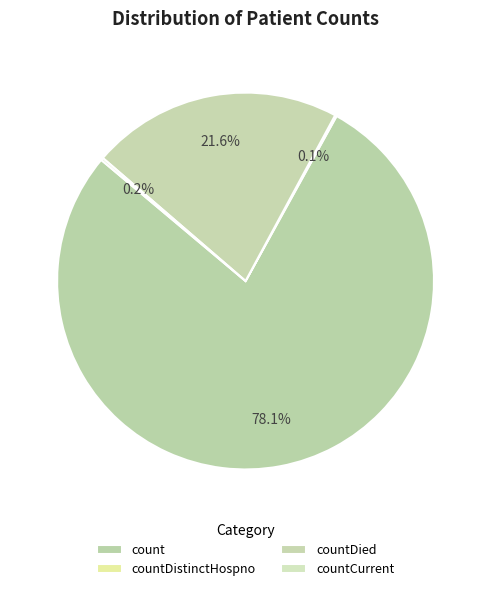

Which slice is the largest?

count